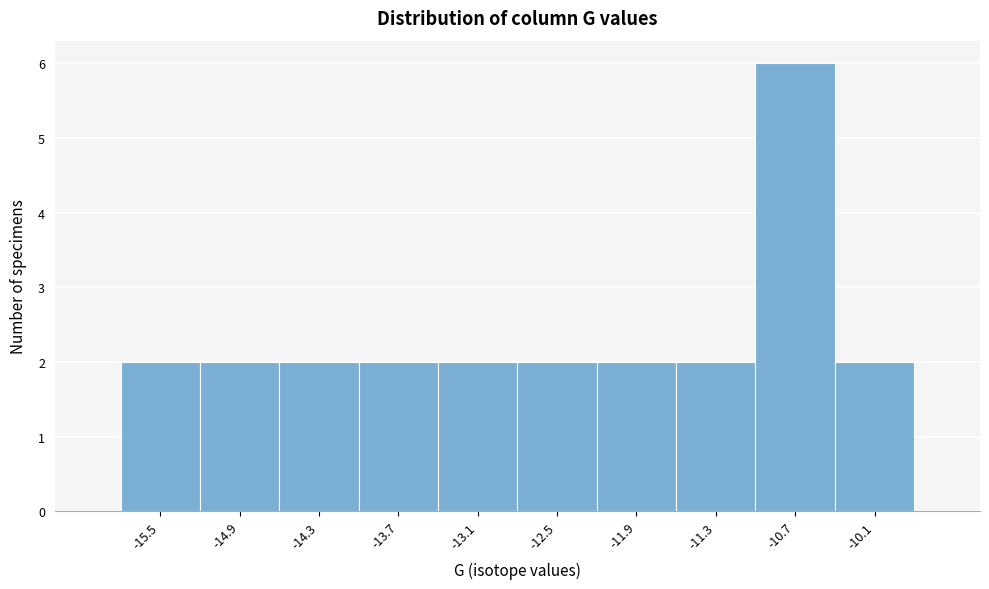

Over which range of the x-axis is the bar tallest?

-11.0 to -10.4